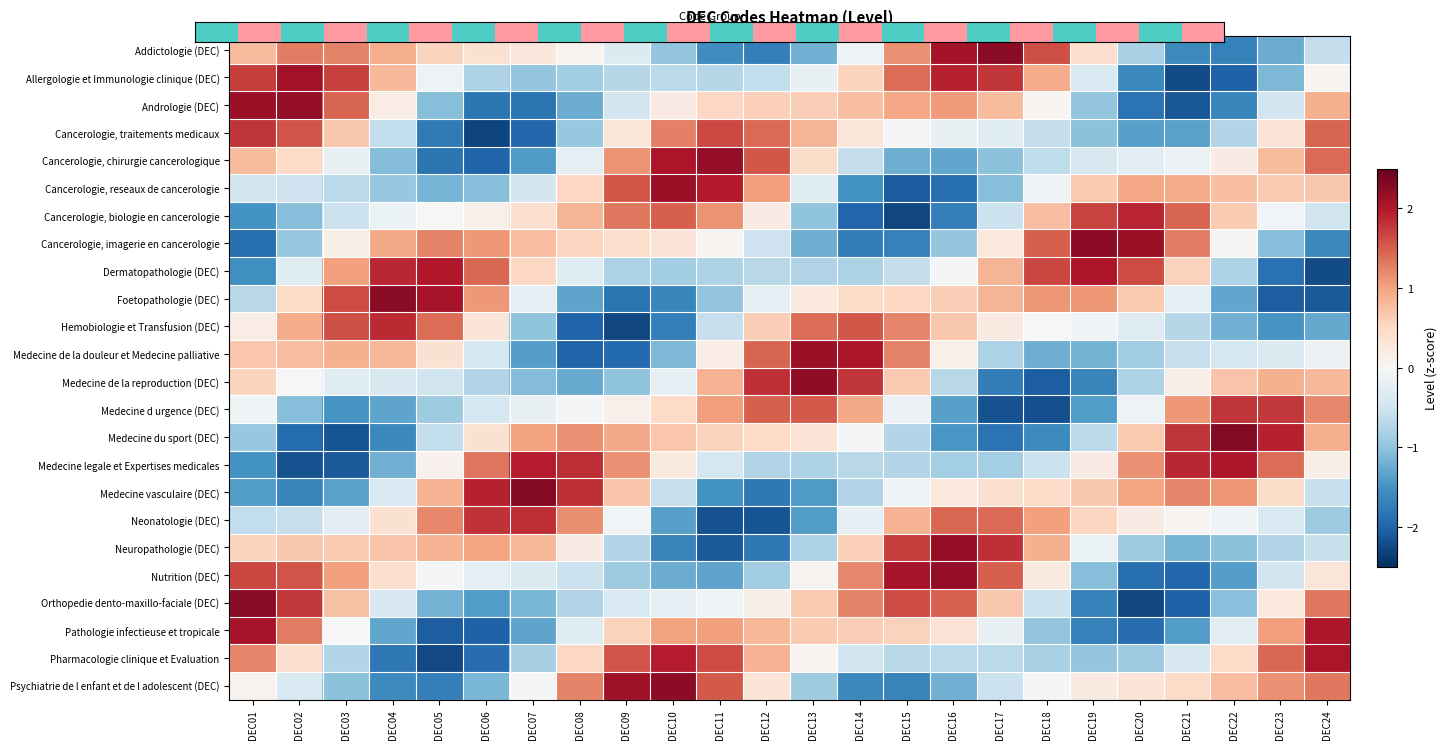

How many data points does each series have?

24